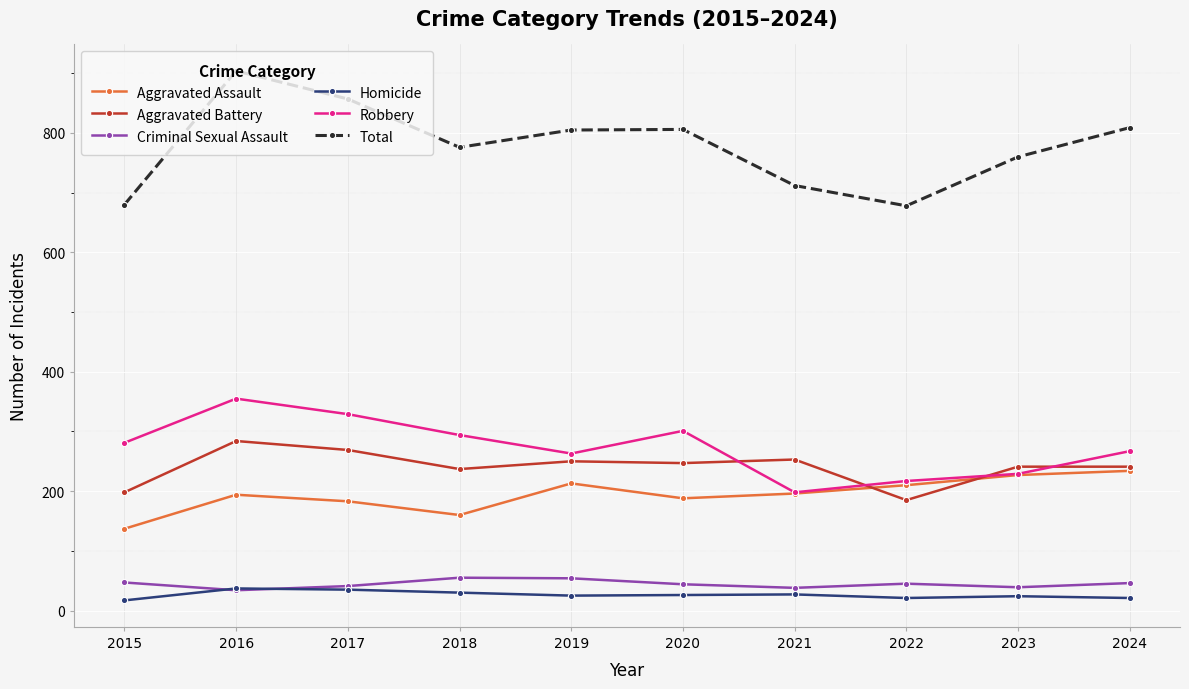

What is the lowest value of the Criminal Sexual Assault series?

34